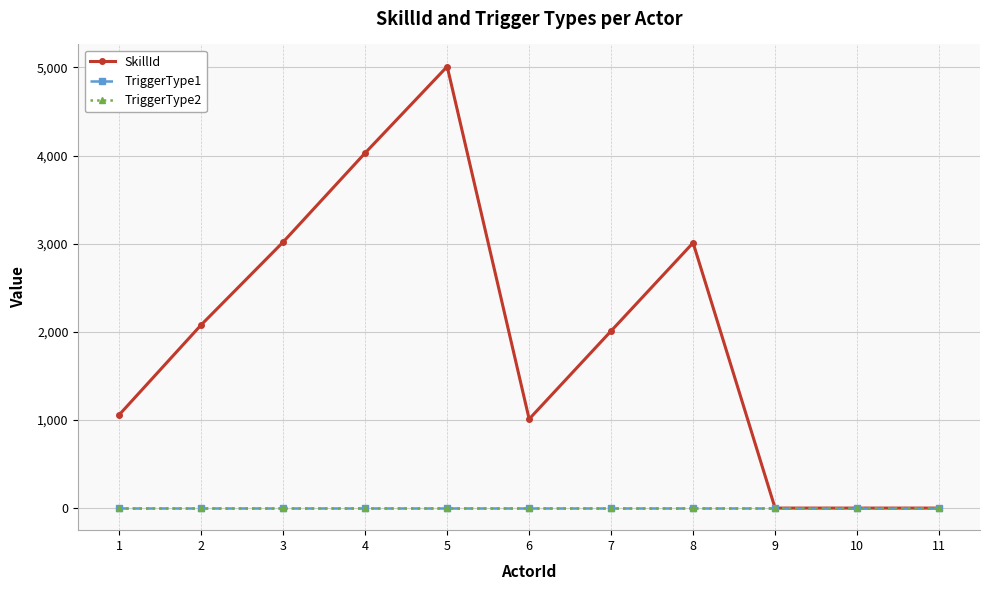

Reading left to right, list all the values displayed in this chart.

SkillId: 1=1060	2=2080	3=3020	4=4030	5=5010	6=1010	7=2010	8=3010	9=0	10=0	11=0
TriggerType1: 1=0	2=0	3=0	4=0	5=0	6=0	7=0	8=0	9=0	10=0	11=0
TriggerType2: 1=0	2=0	3=0	4=0	5=0	6=0	7=0	8=0	9=0	10=0	11=0